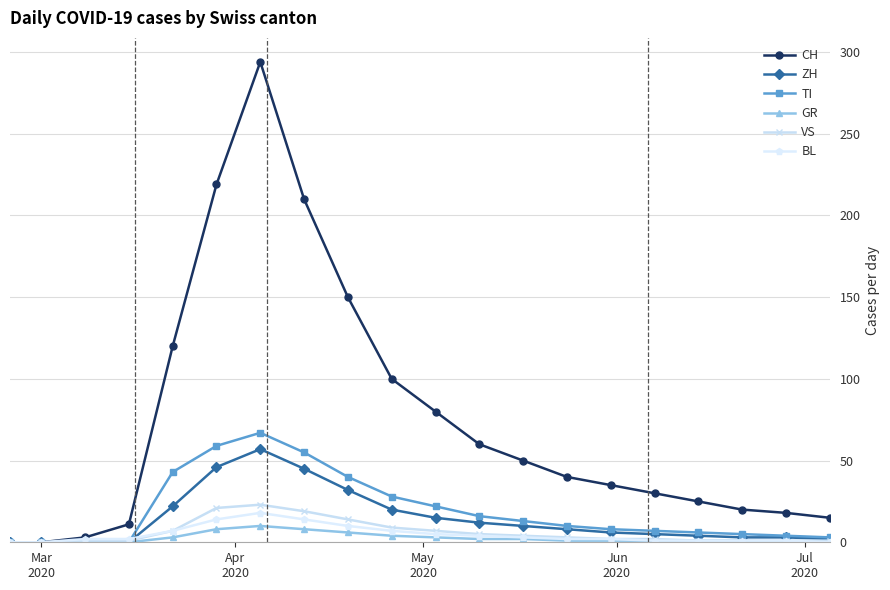

What is the average value of the GR series?

3